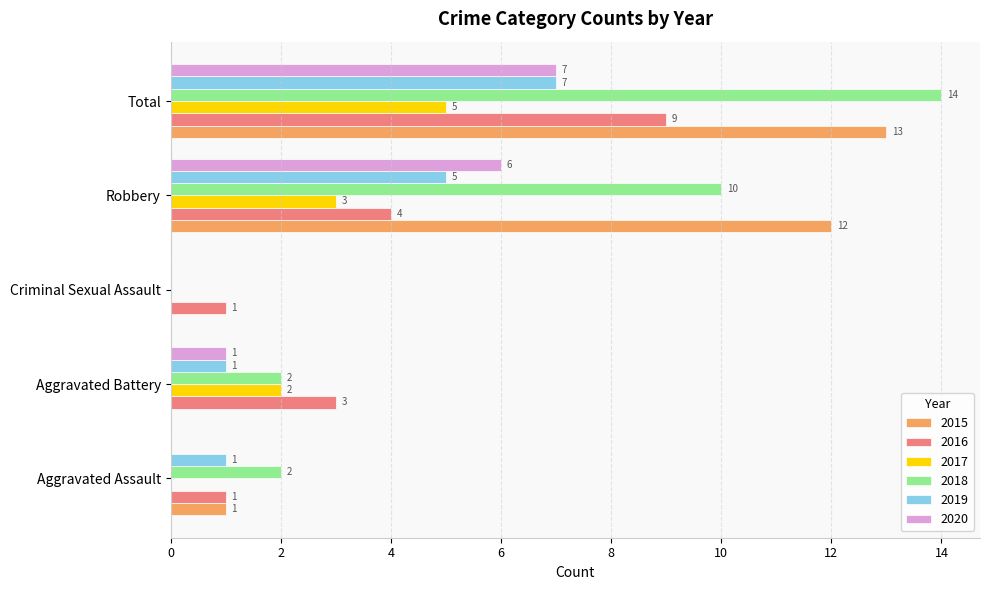

What is the highest value of the 2015 series?

13